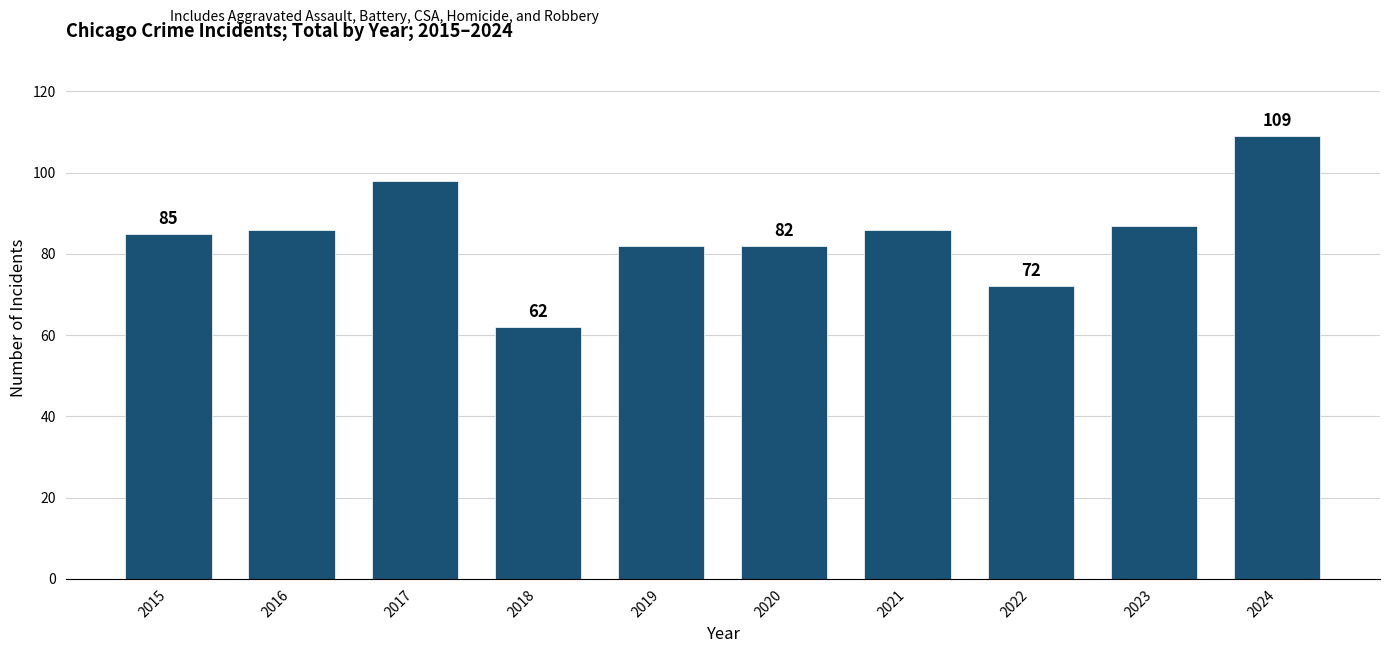

Which label corresponds to the smallest value in the chart?

2018